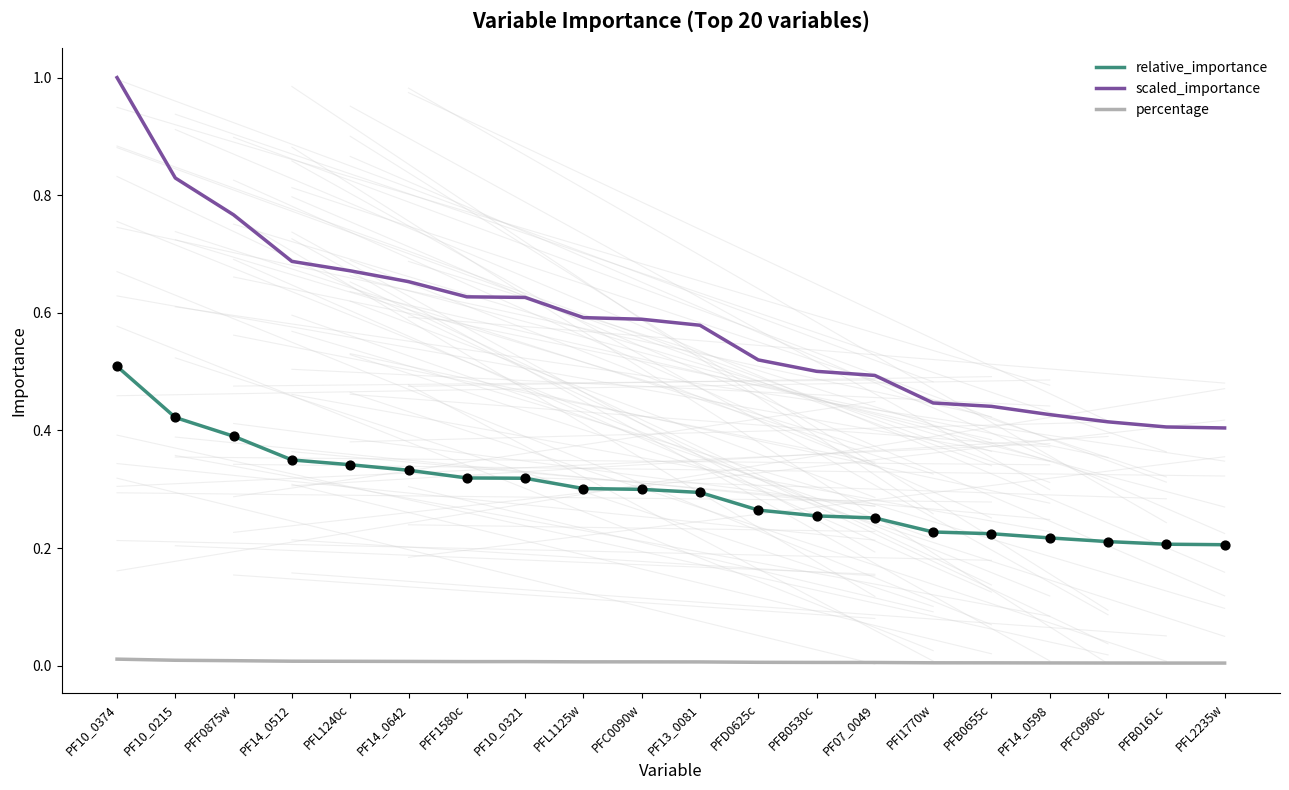

Which series has the widest spread of values?

scaled_importance